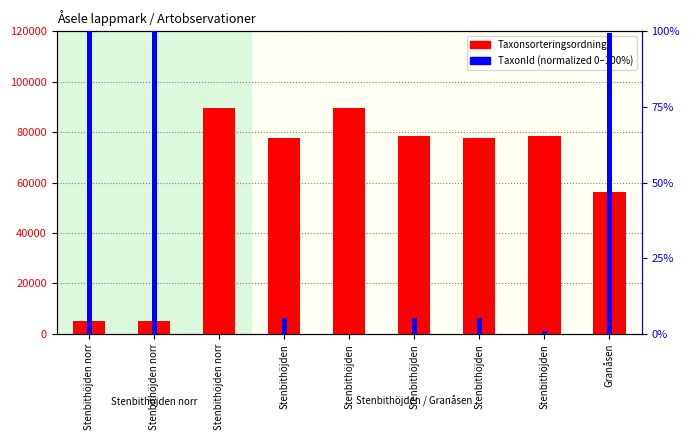

List the series in order of their overall mean, lowest first.

TaxonId (normalized), Taxonsorteringsordning